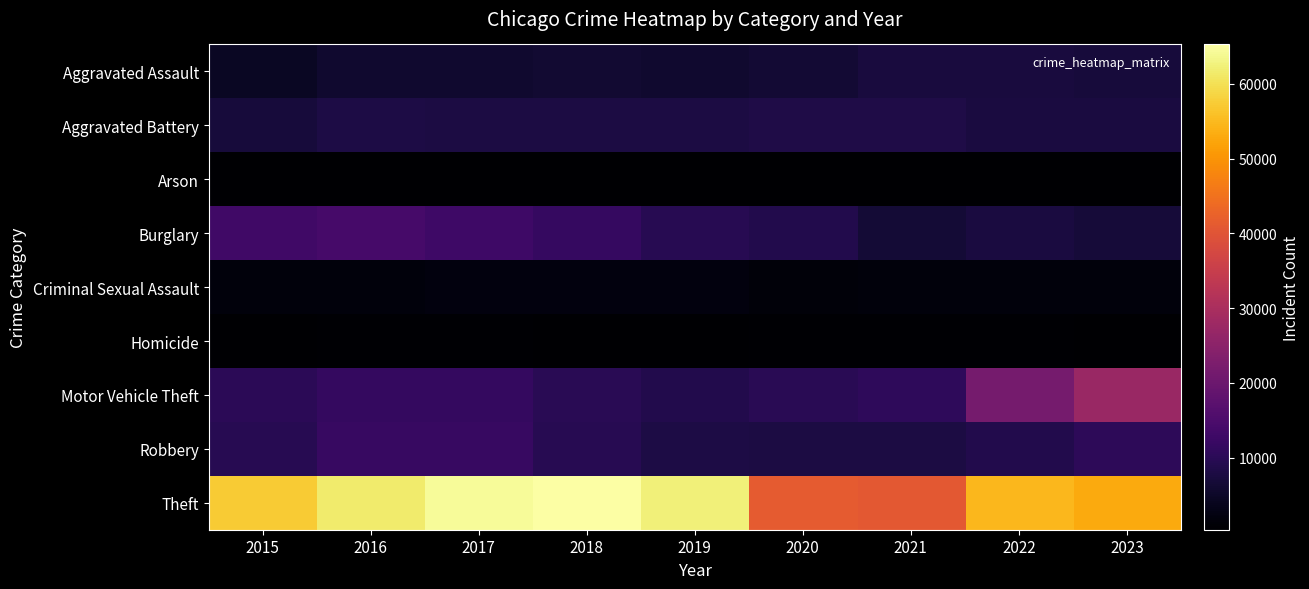

What is the maximum value shown in the chart?

65287